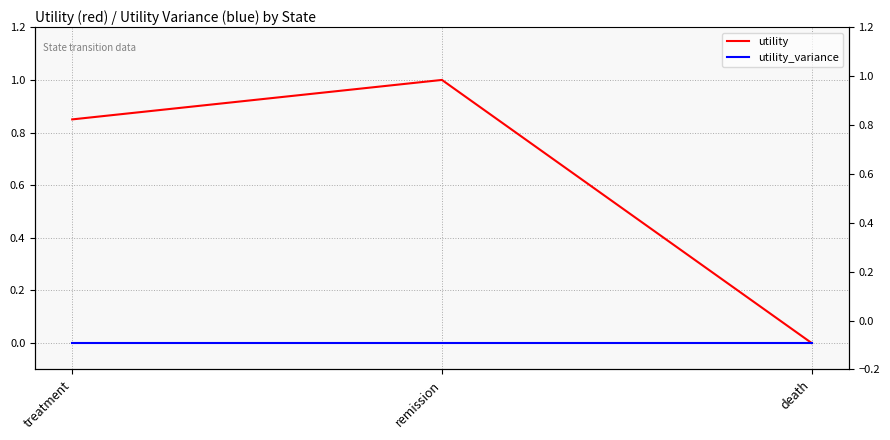

The value of utility_variance at treatment is 0.0. True or false?

True